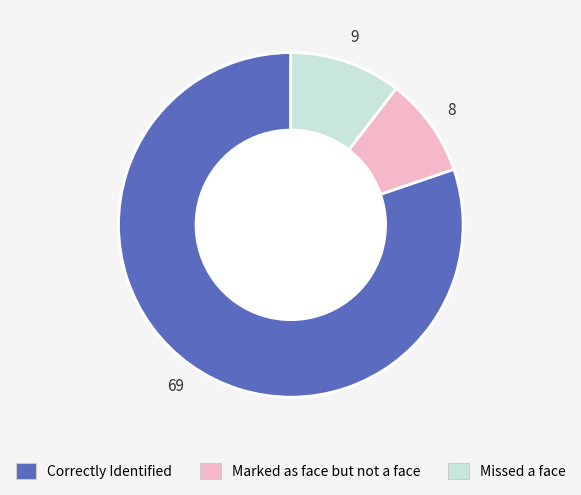

Between Correctly Identified and Missed a face, which is larger?

Correctly Identified